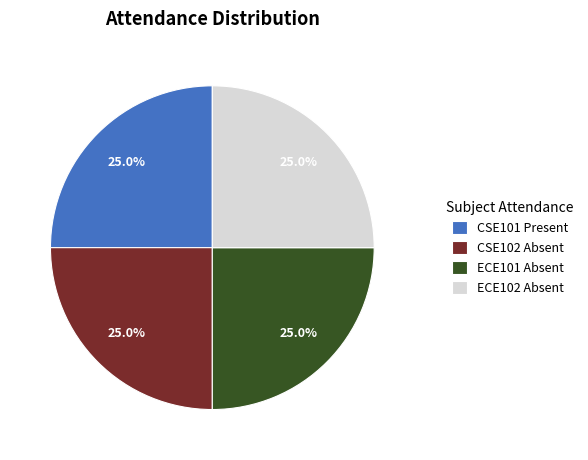

Combined, what portion of the pie is CSE101 Present and ECE101 Absent?

50.0%